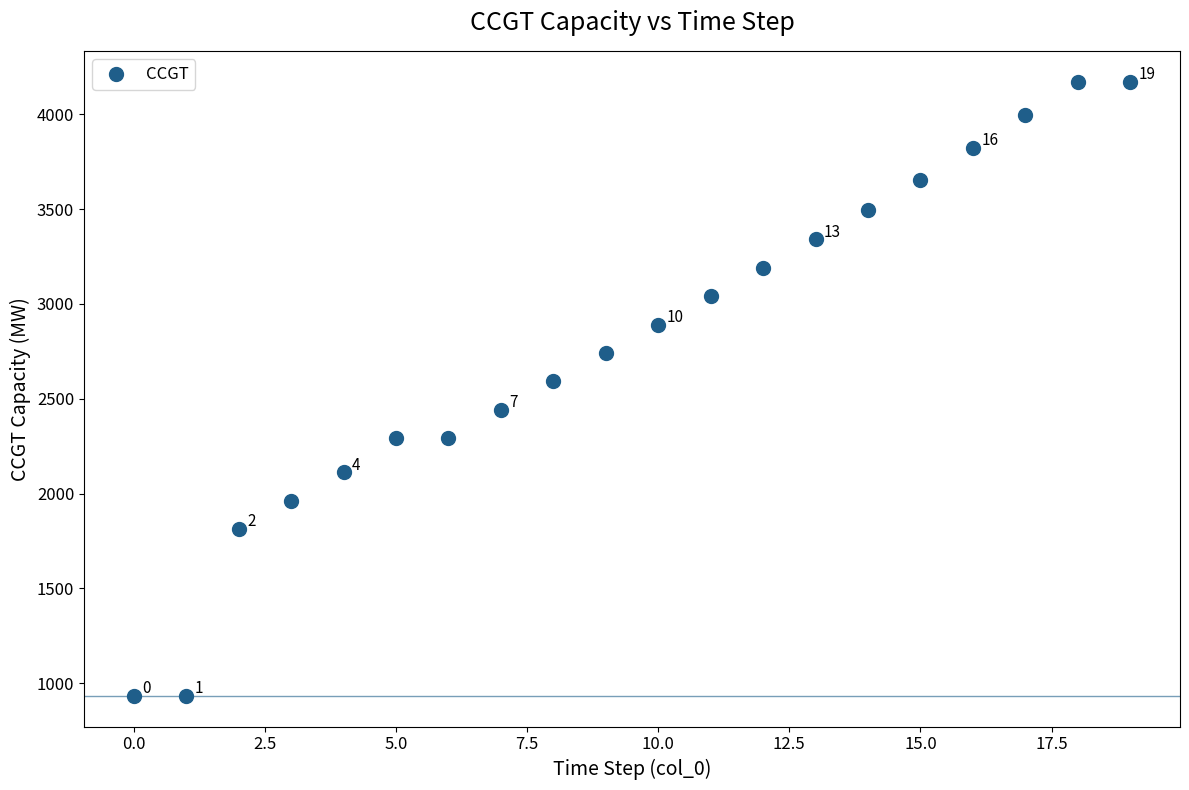

What Y value in the scatter plot is closest to 2553?

2591